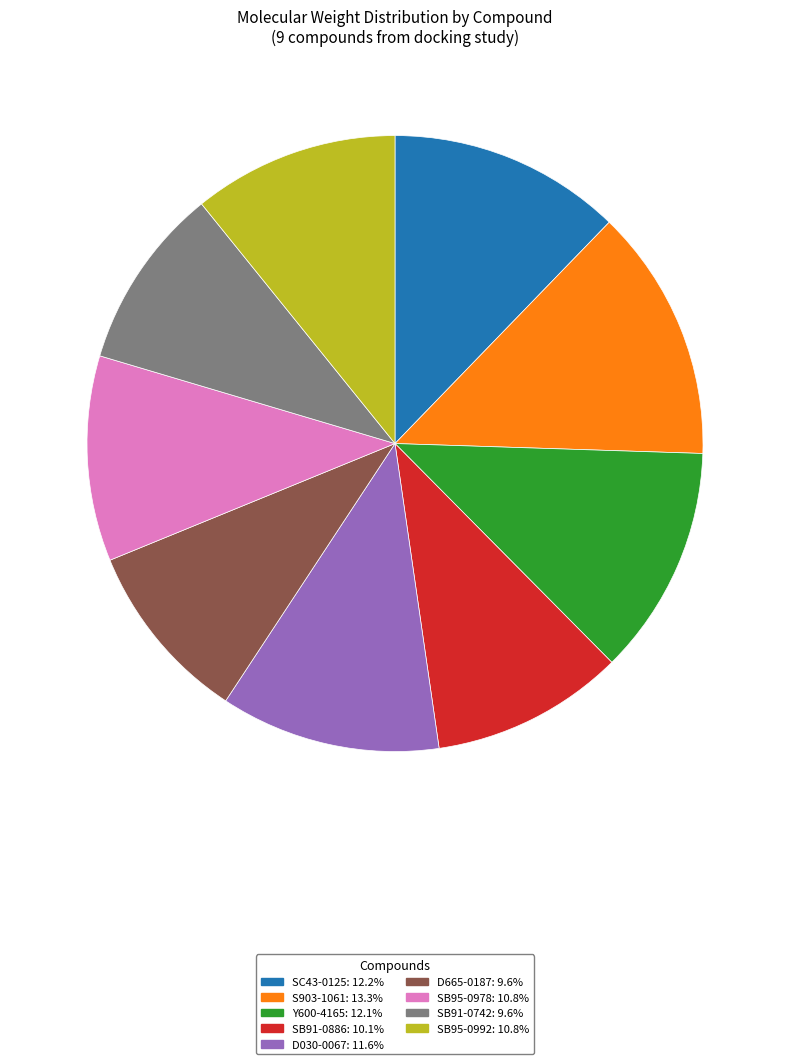

Is it true that D030-0067 is 12% of the pie?

True